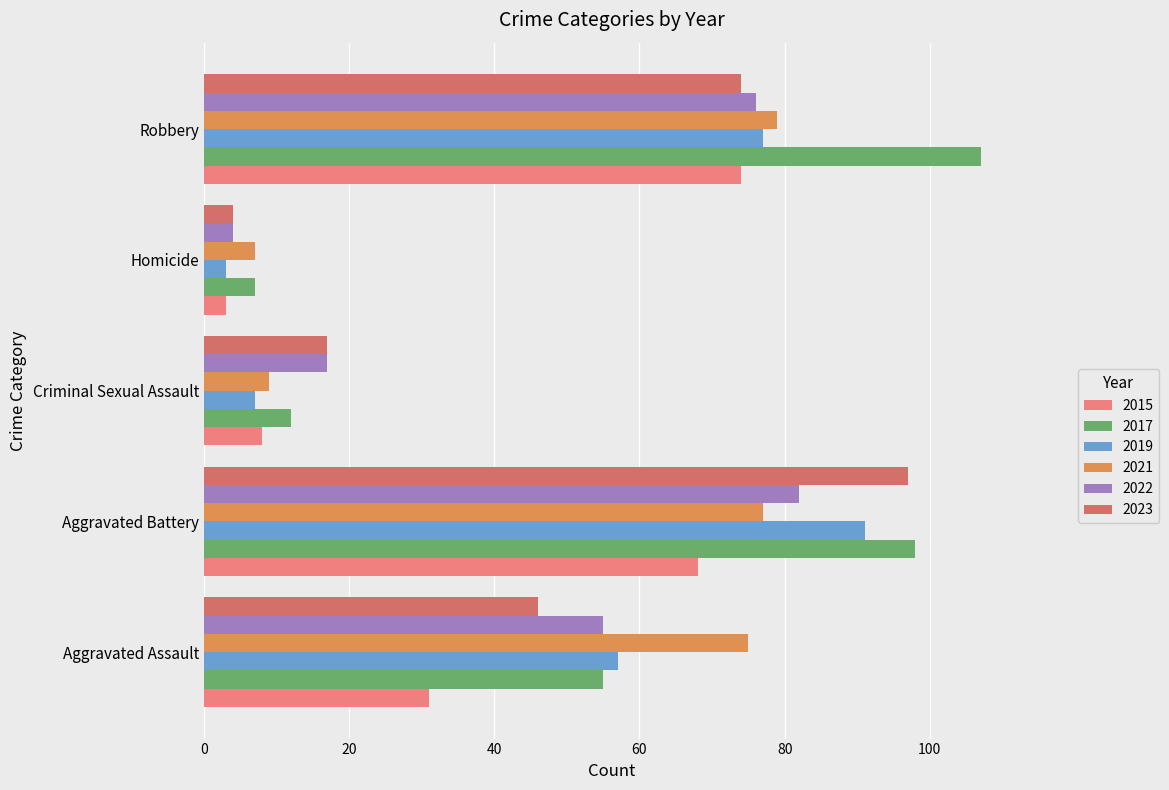

How many series are shown in this chart?

6